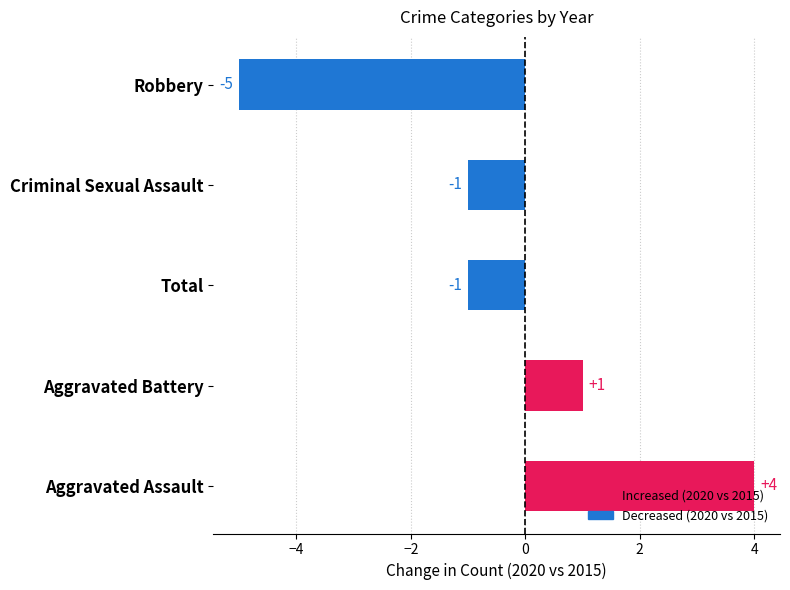

Which has a higher value, Robbery or Total?

Total